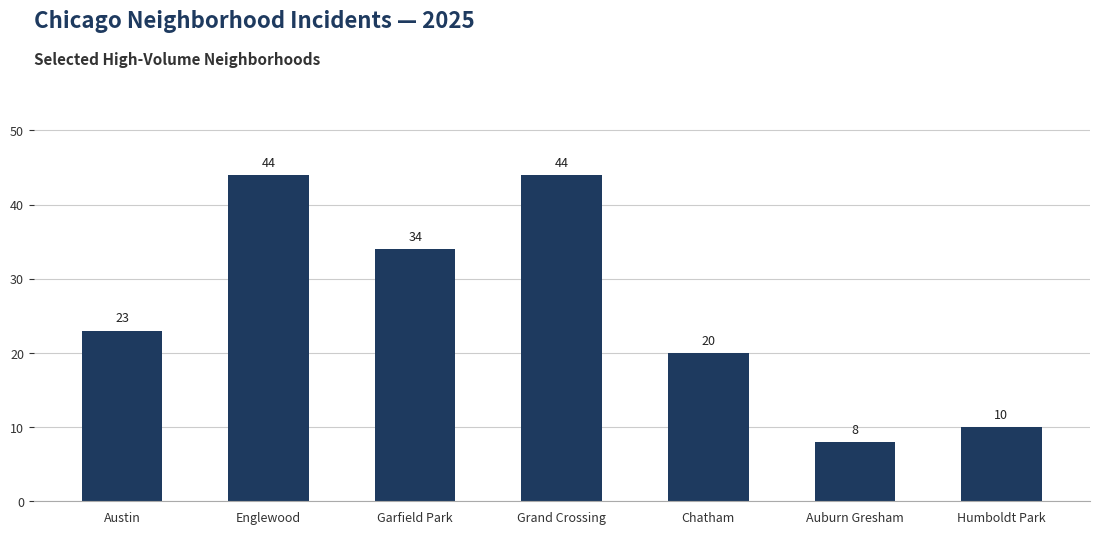

Between Chatham and Humboldt Park, which is larger?

Chatham